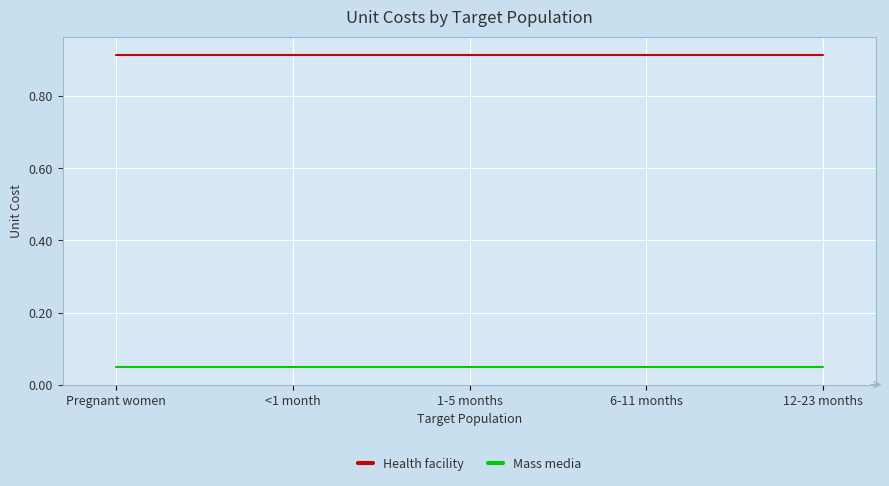

What position from the left is 6-11 months?

4